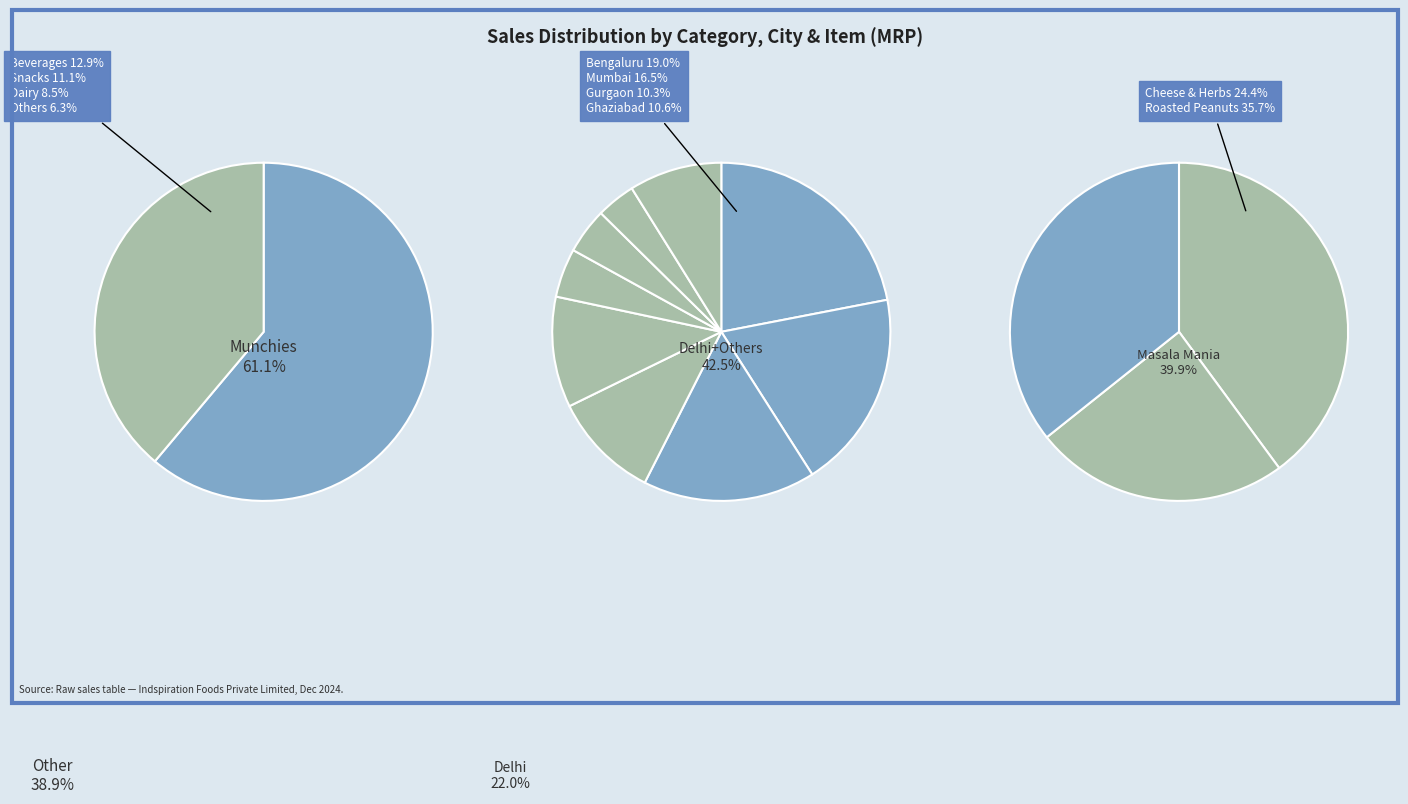

Which has a higher value, Hyderabad or Faridabad?

Hyderabad